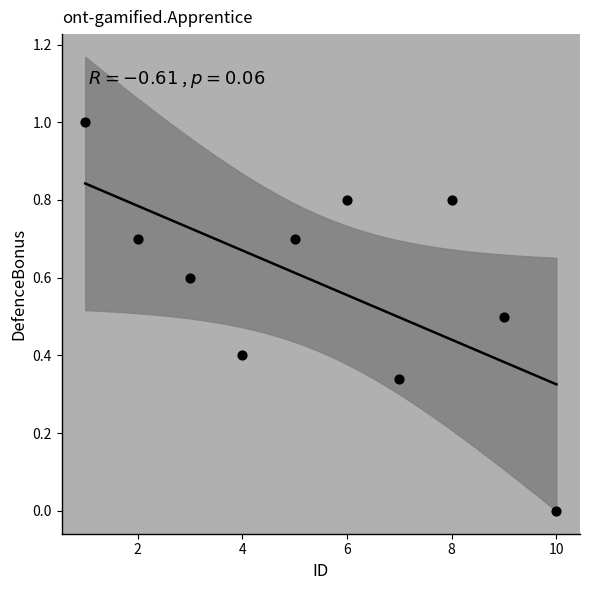

What is the average Y value?

0.6